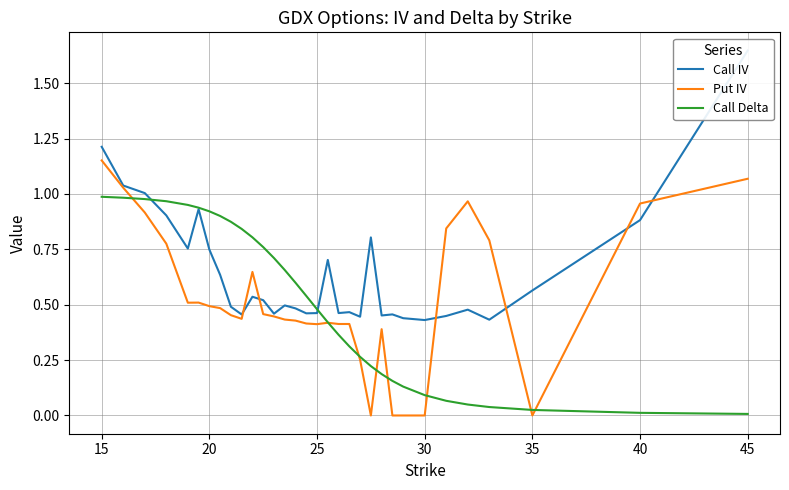

What are all the series names shown in the legend?

Call IV, Put IV, Call Delta